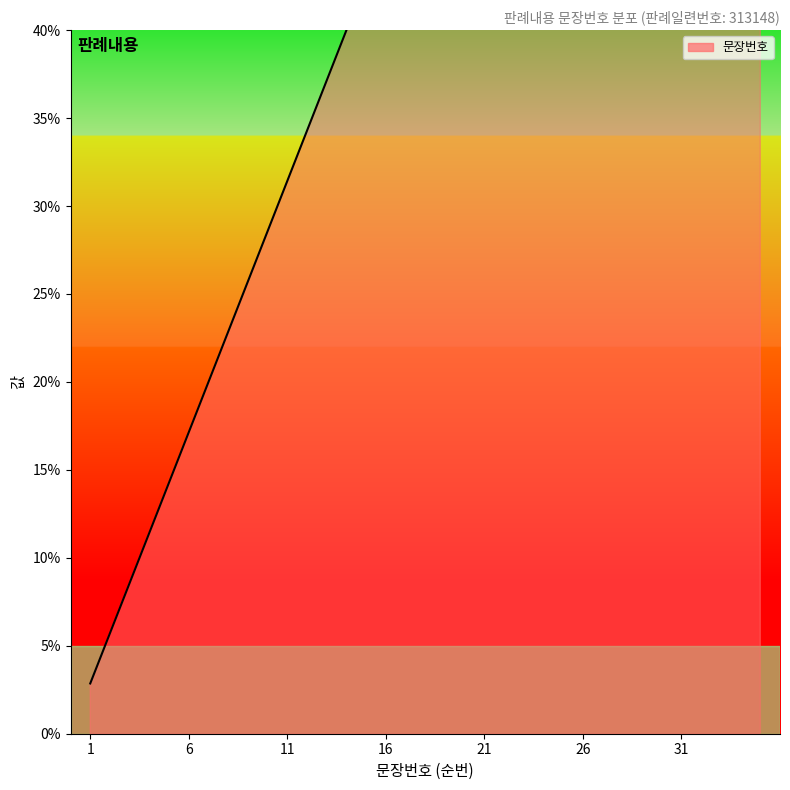

Is this an area chart (filled region under the line)?

No